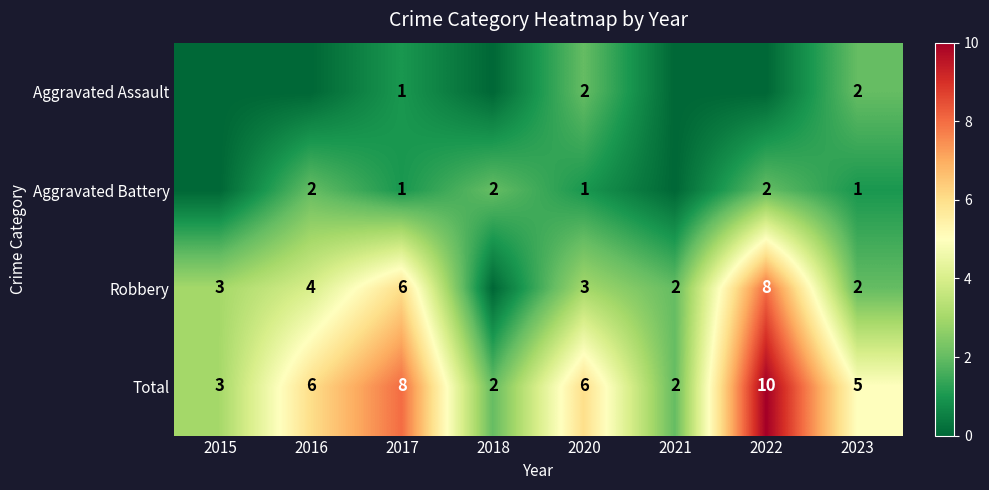

Is the value of Aggravated Battery at 2016 greater than the value of Total at 2020?

No